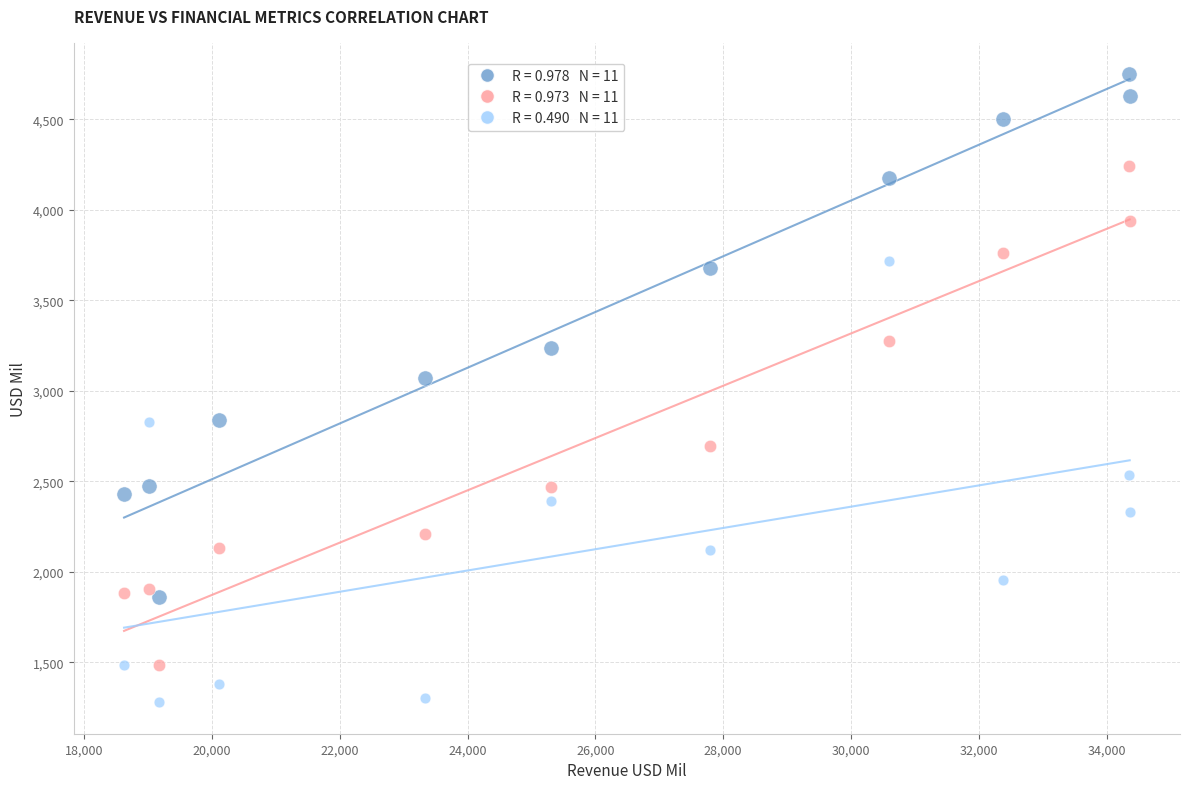

Across all data points, what is the range of X values (max minus min)?

15732